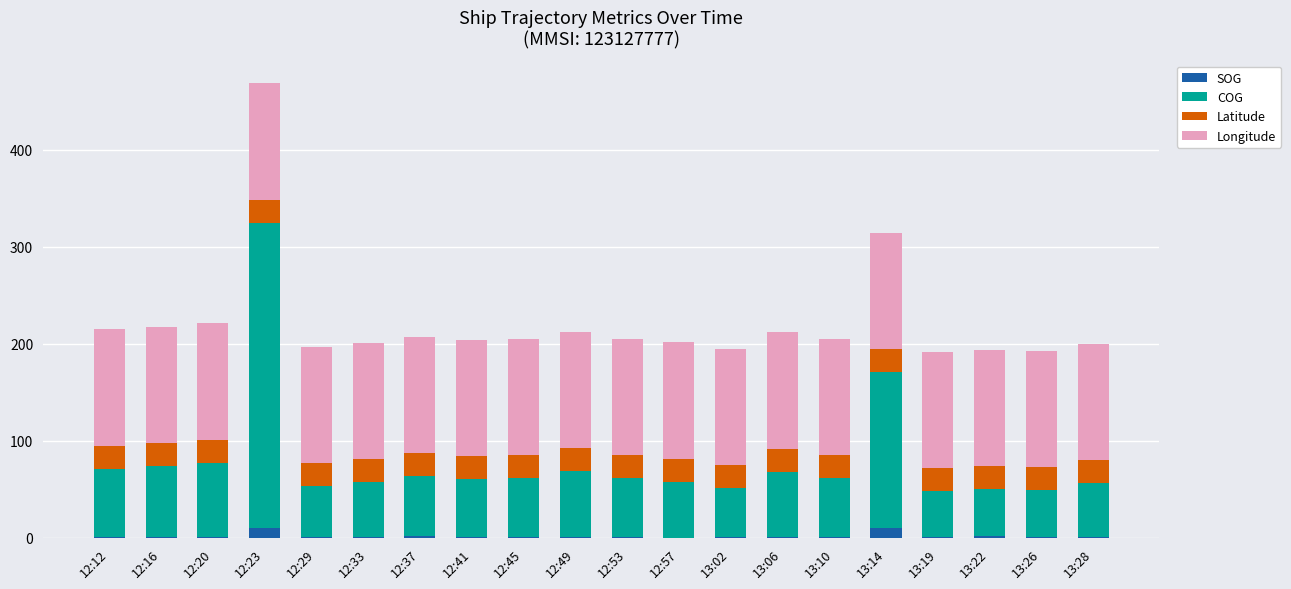

True or false: SOG has a value of 1.2 at 12:53.

True